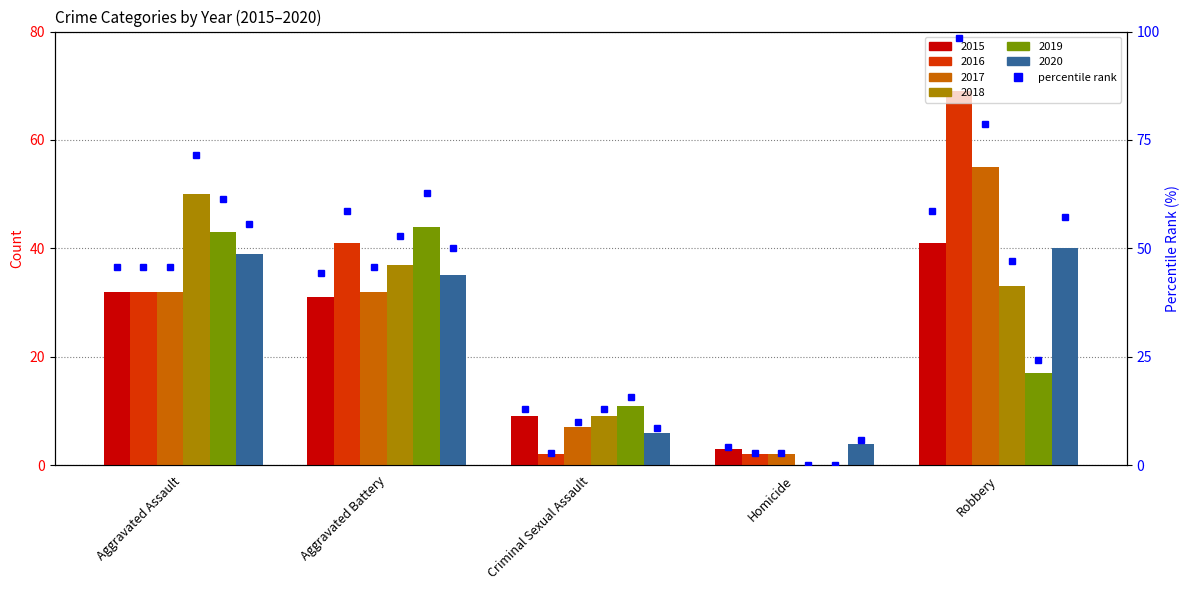

Are the bars horizontal?

No